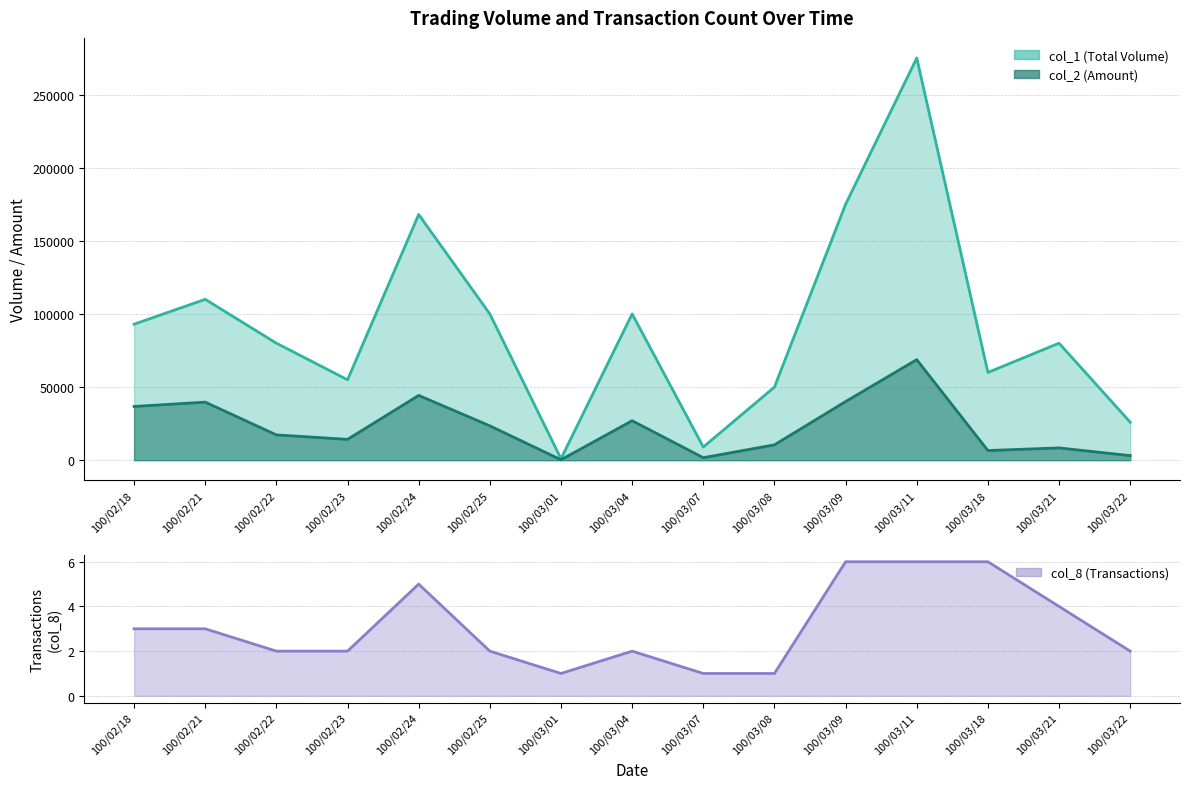

What is the spread (max minus min) of values at 100/03/22?

25998